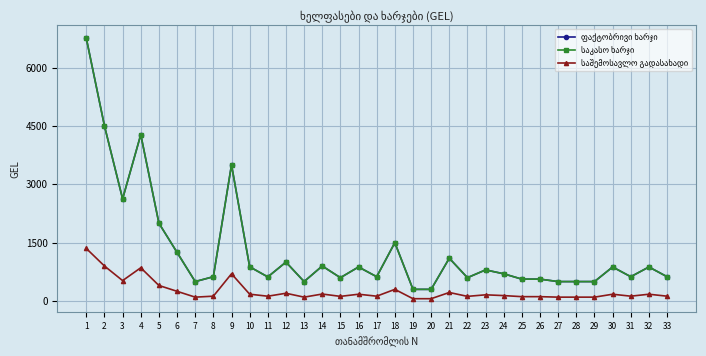

Which series has the largest range (max minus min)?

ფაქტობრივი ხარჯი